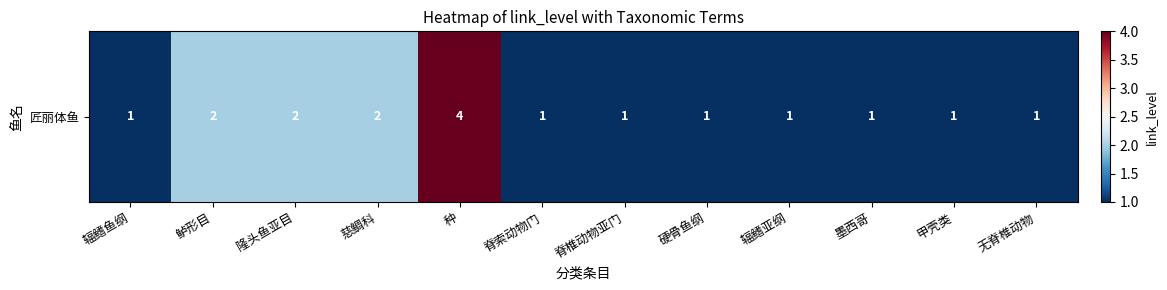

Which category has the lowest value across all series?

辐鳍鱼纲